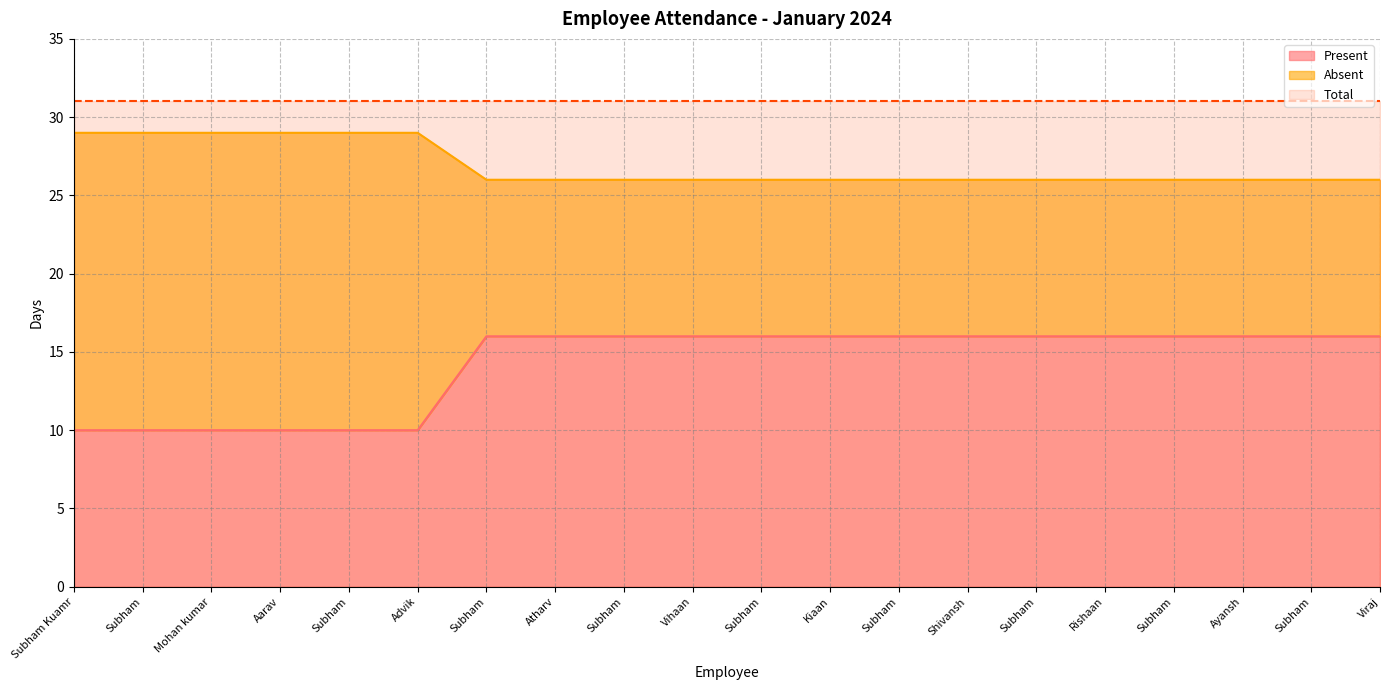

True or false: Absent and Present intersect in this chart.

False